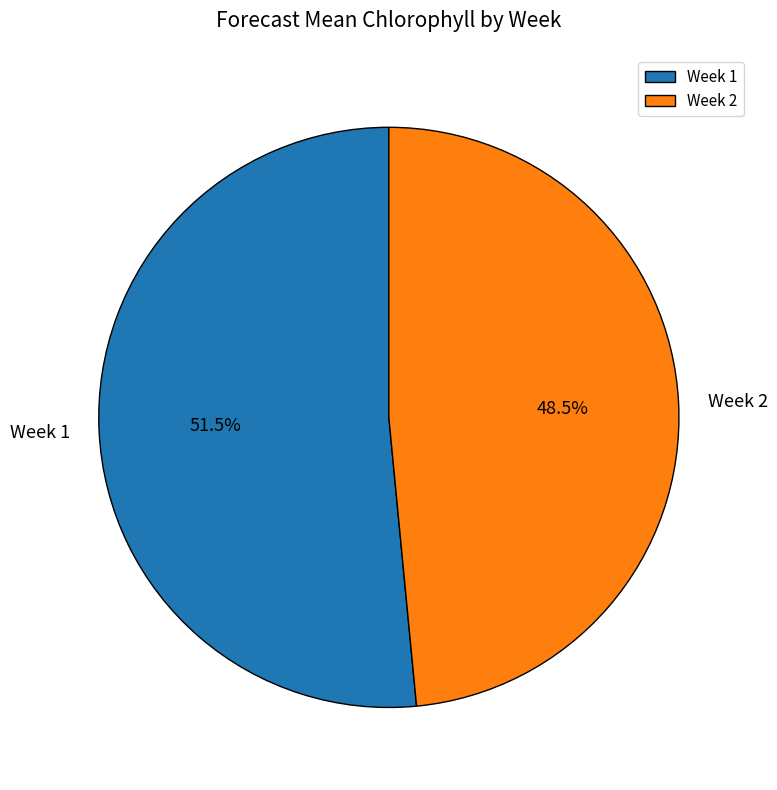

Which has a higher value, Week 1 or Week 2?

Week 1